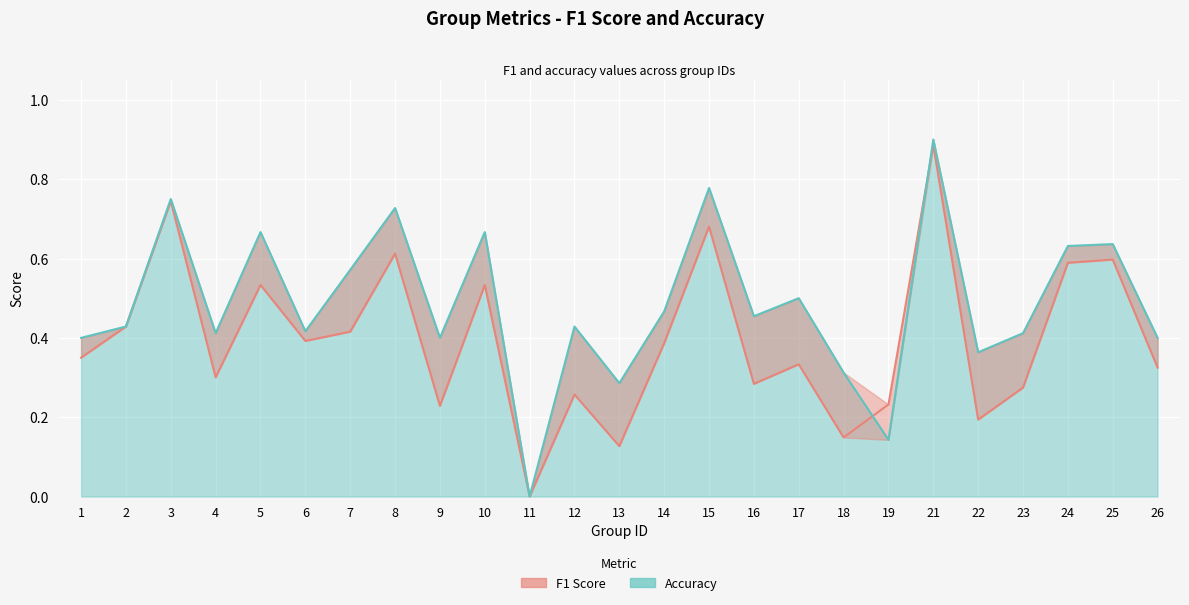

At which label is f1 closest to 0?

11